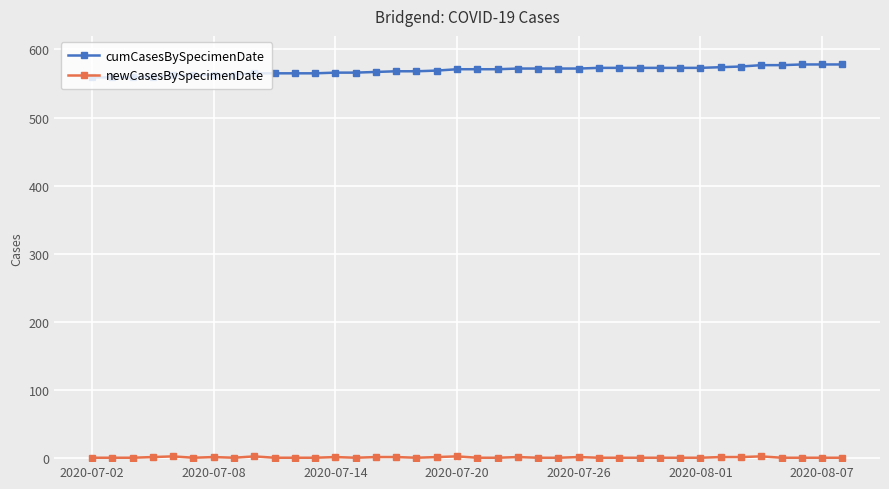

True or false: newCasesBySpecimenDate and cumCasesBySpecimenDate cross at least once.

False